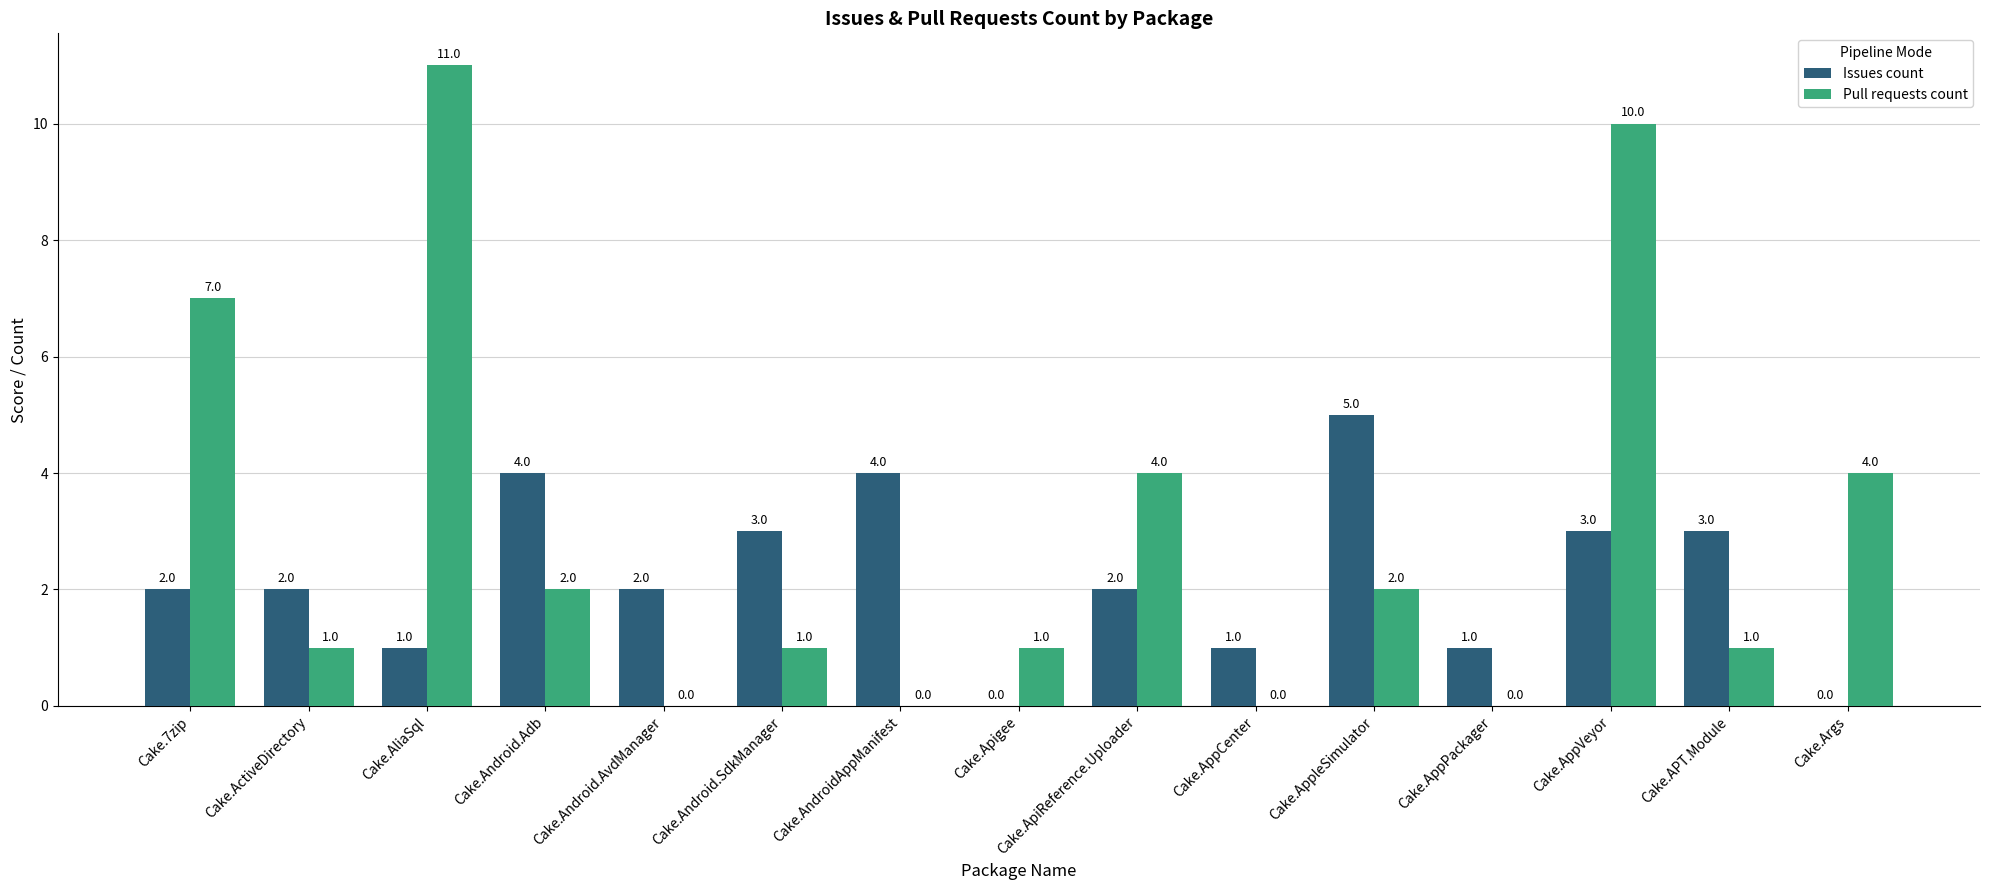

At which category is the sum across all series the highest?

Cake.AppVeyor